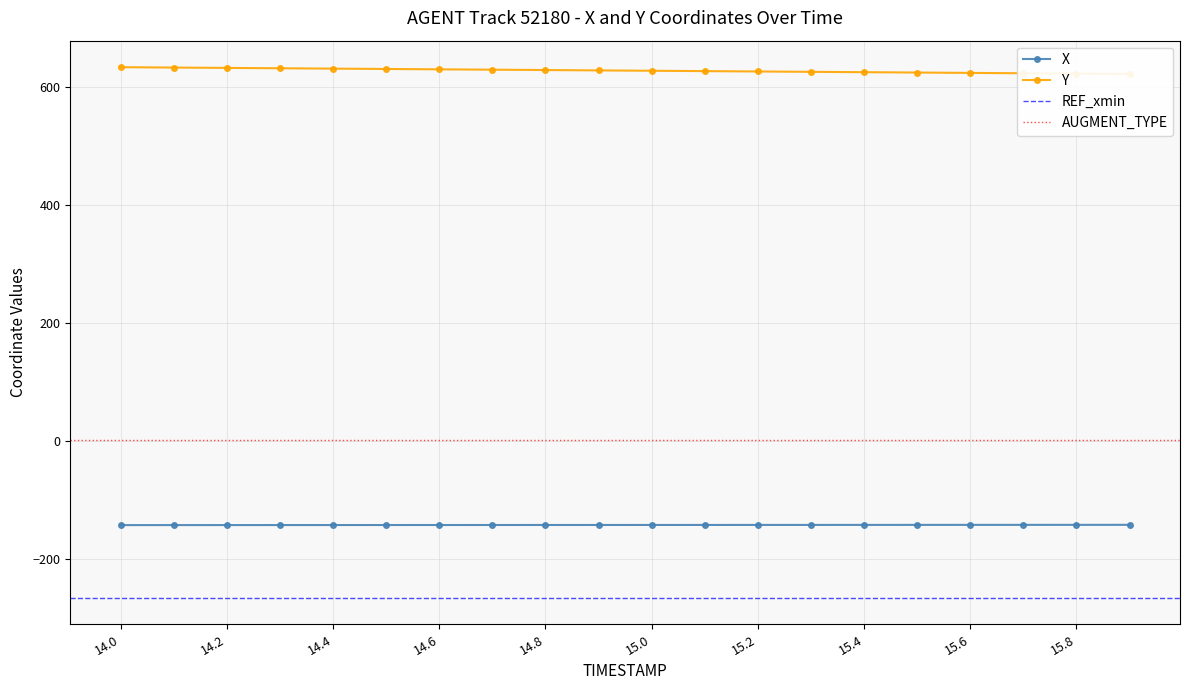

What is the difference between the maximum and minimum values in the X series?

0.5